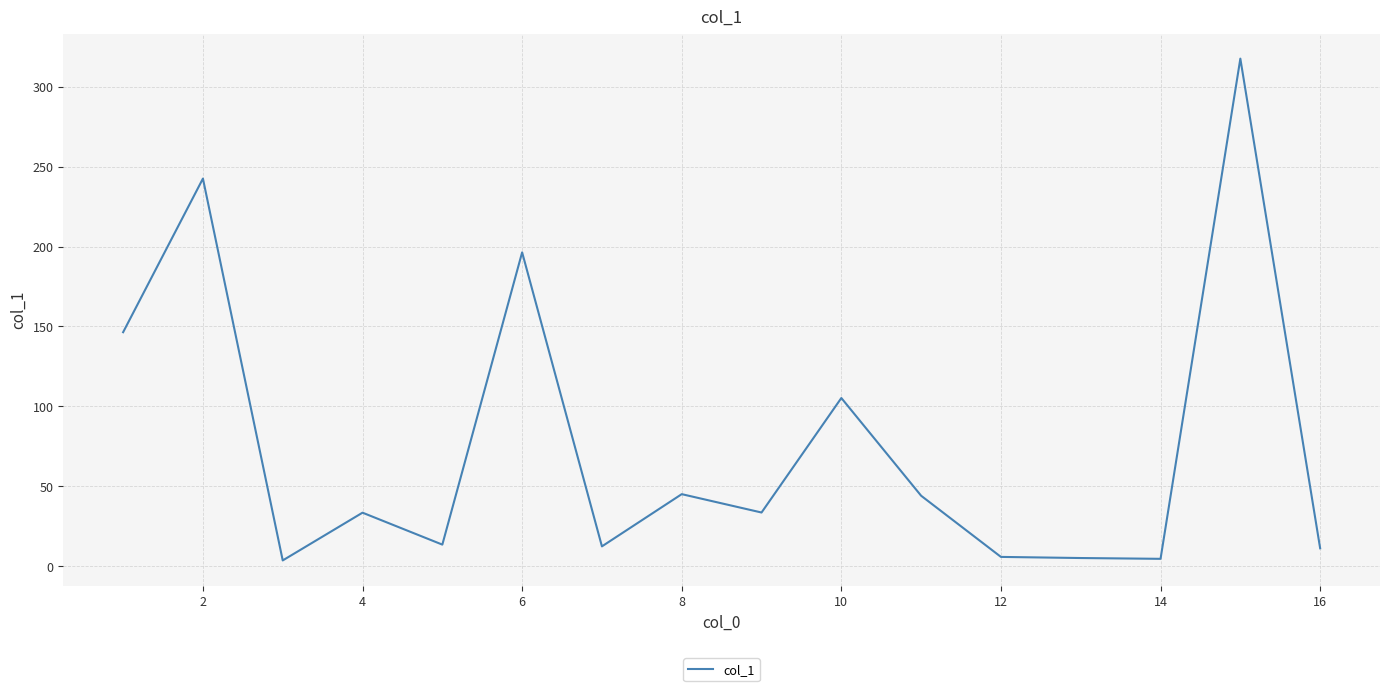

Is this an area chart (filled region under the line)?

No